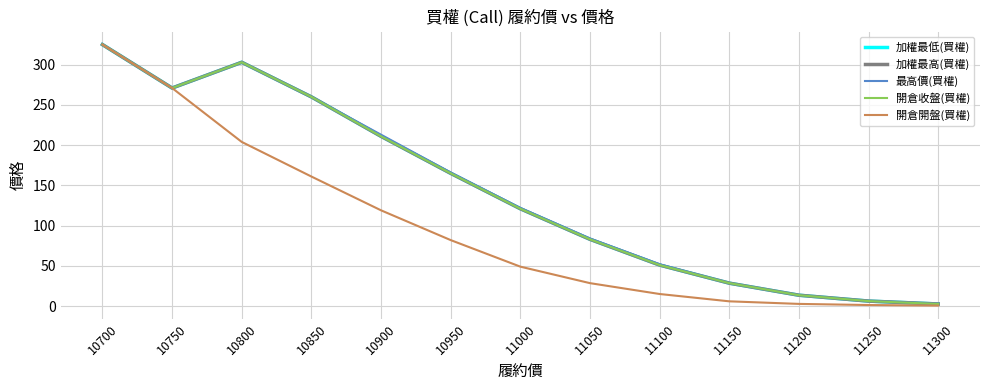

Does the chart have visible grid lines?

Yes